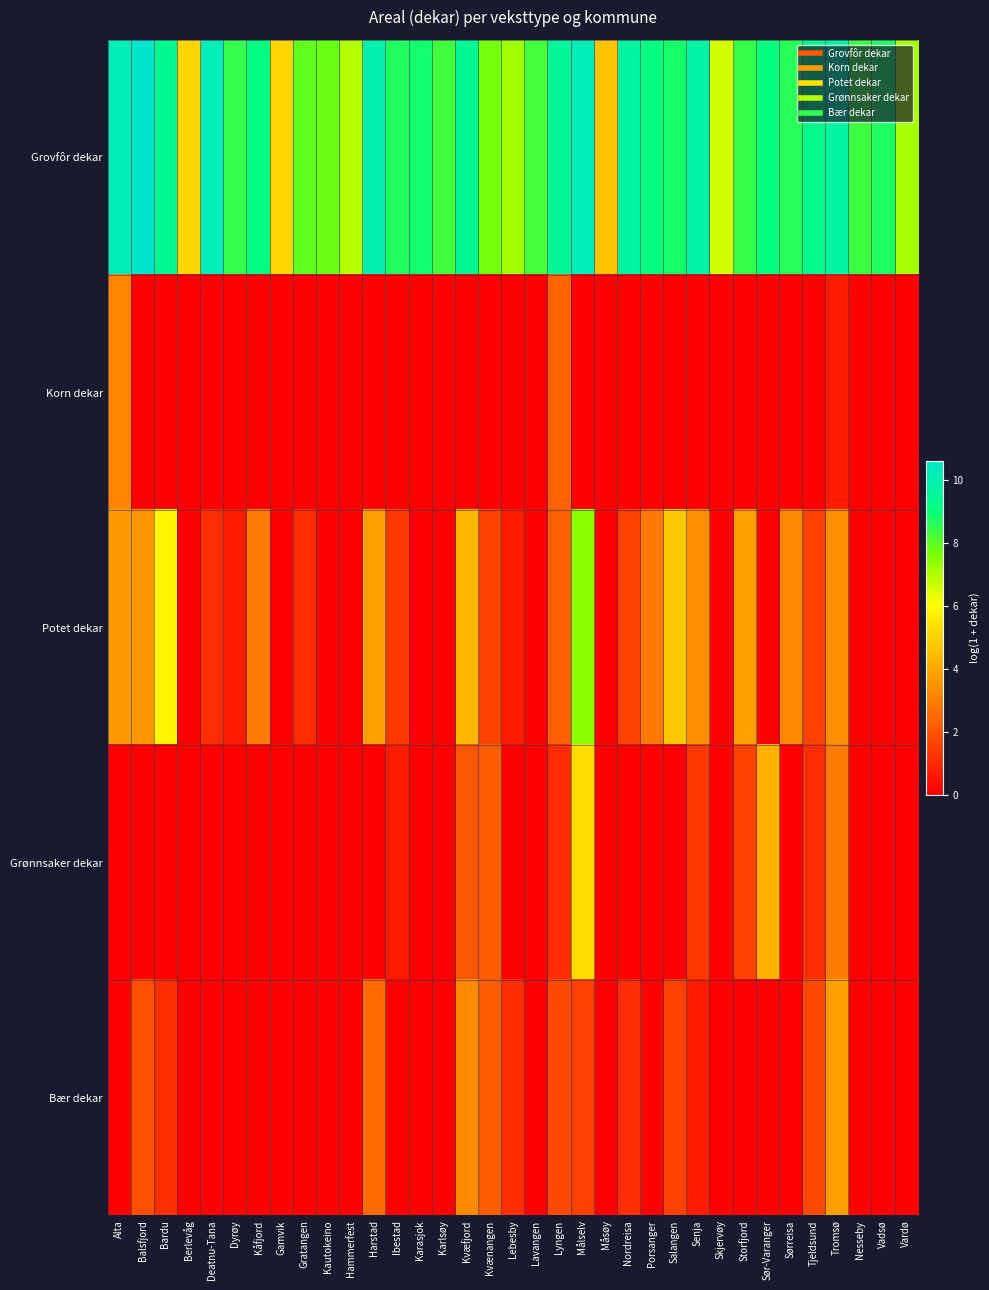

How many distinct data groups are displayed?

5